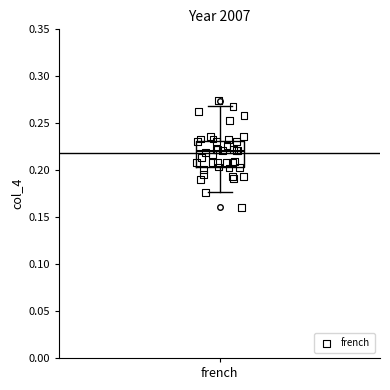

Read this box plot against the y-axis: the position of the median line, the range covered by the box, and the ends of both whiskers. The values are not printed on the chart, so give them approximately, as read against the axis.

median 0.220, box 0.205 to 0.230, whiskers 0.175 to 0.270